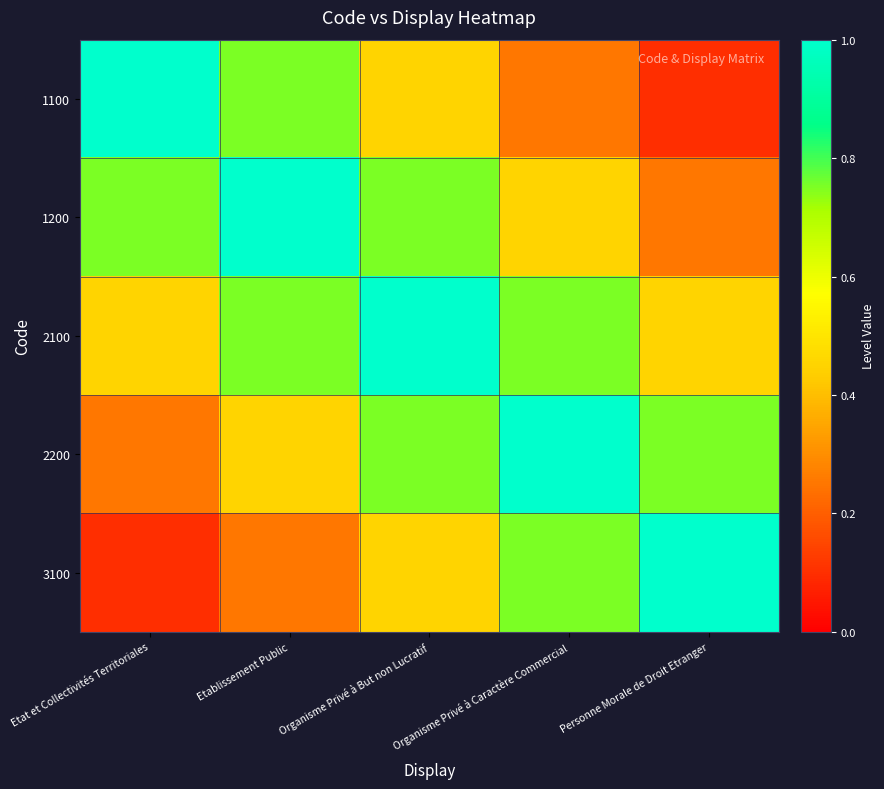

Which series has the largest total across all categories?

2100